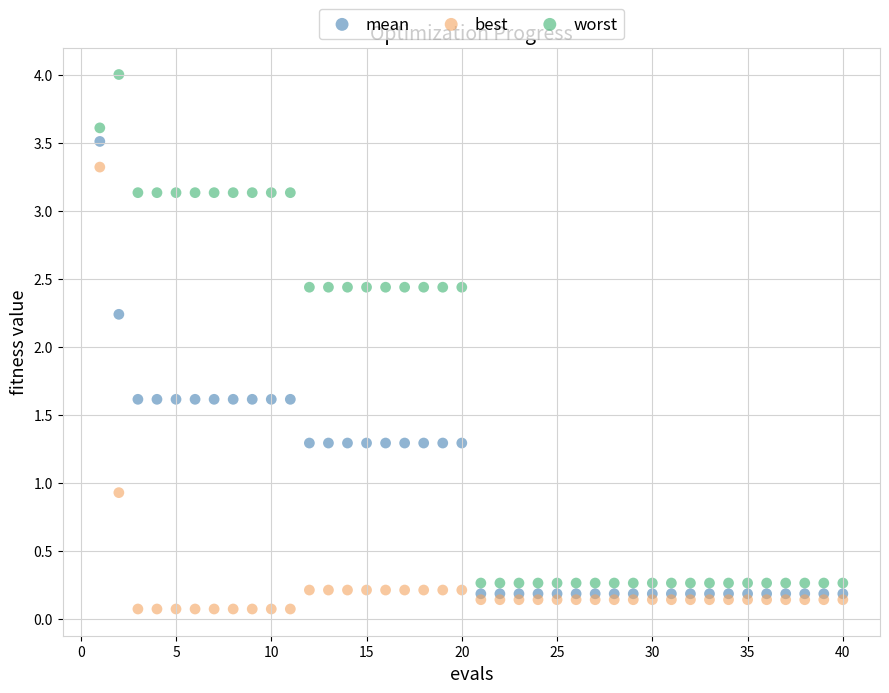

In the mean series, what Y value is closest to 1?

1.3